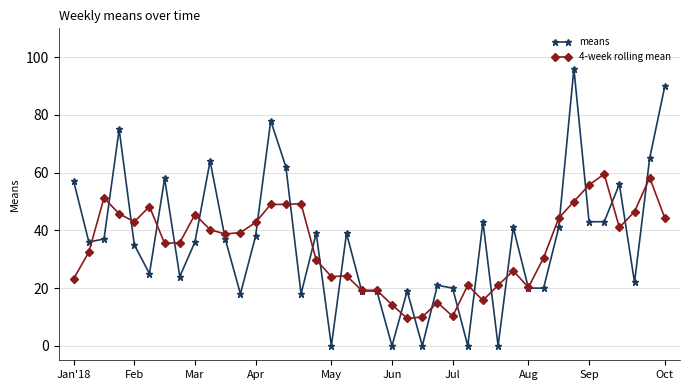

Does the chart have visible grid lines?

Yes